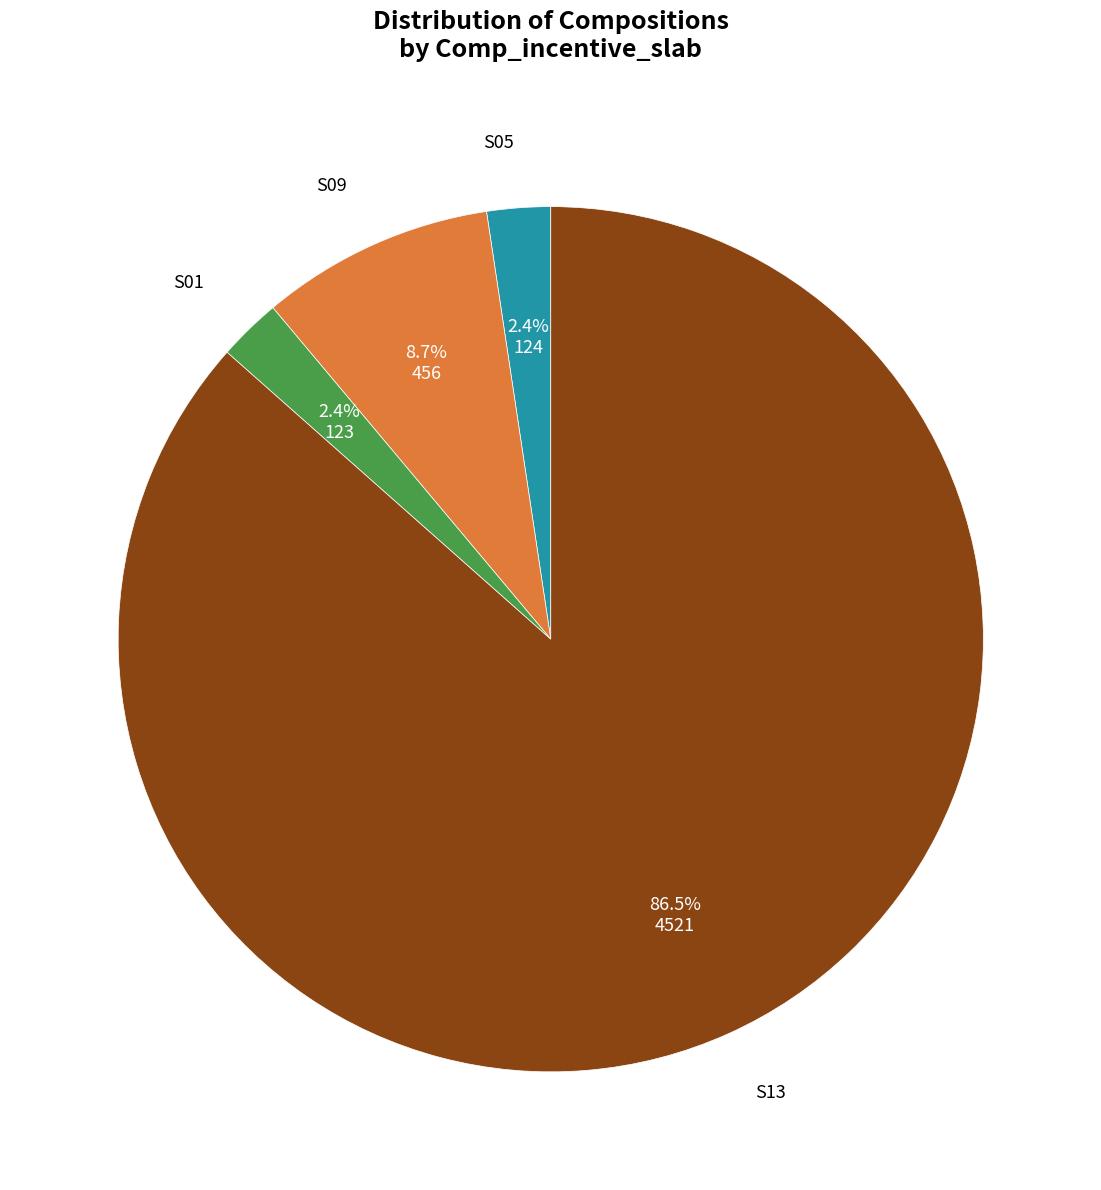

Combined, what portion of the pie is S09 and S05?

11.1%